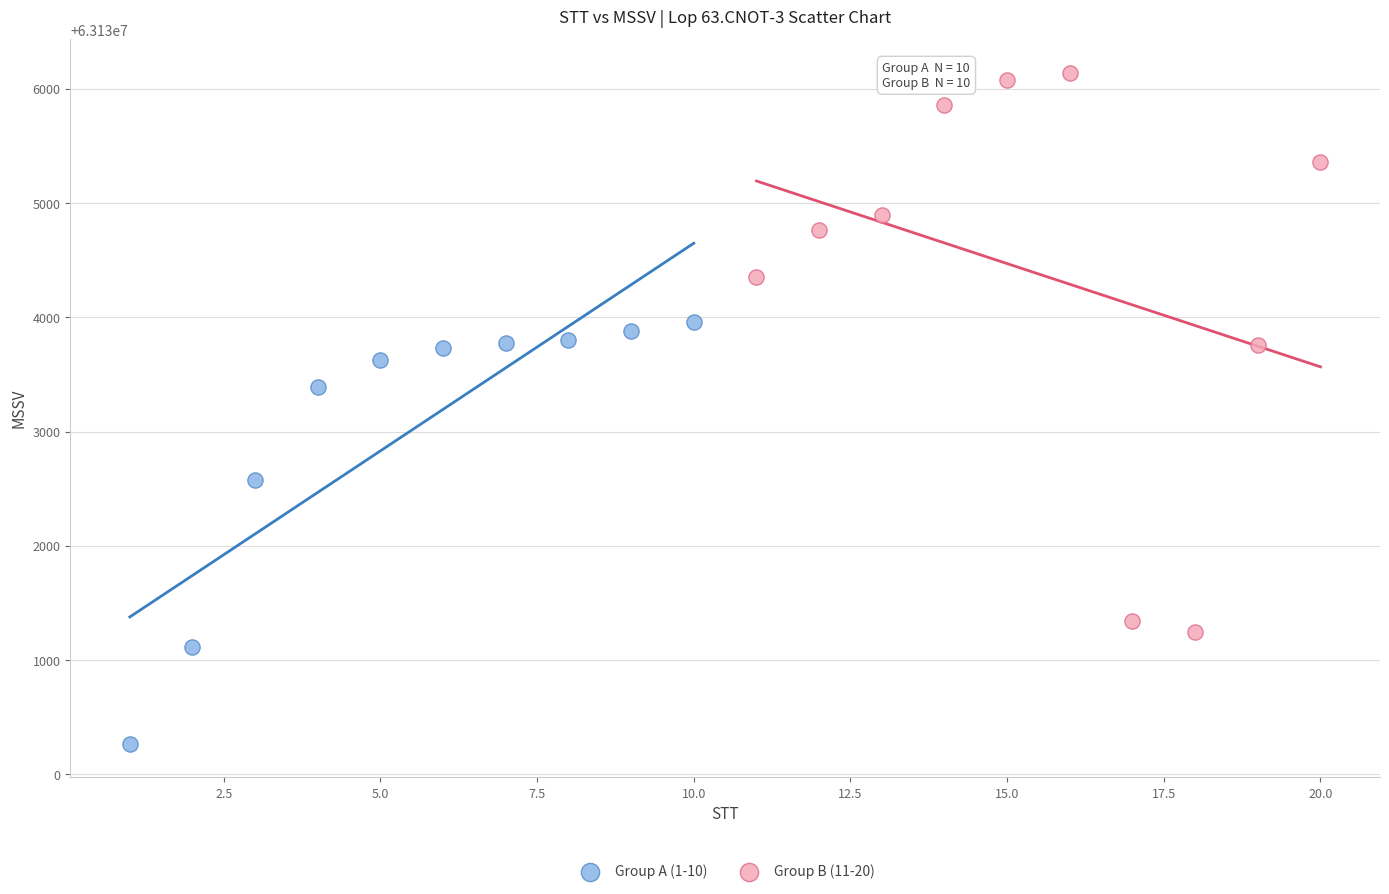

Which series has the widest spread of Y values?

Group B (11-20)